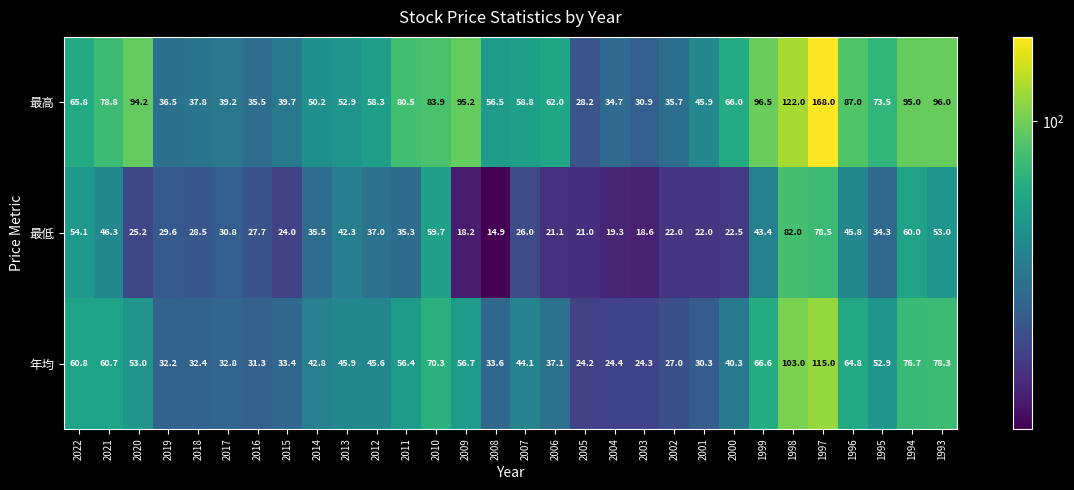

List the series in order of their overall mean, lowest first.

最低, 年均, 最高